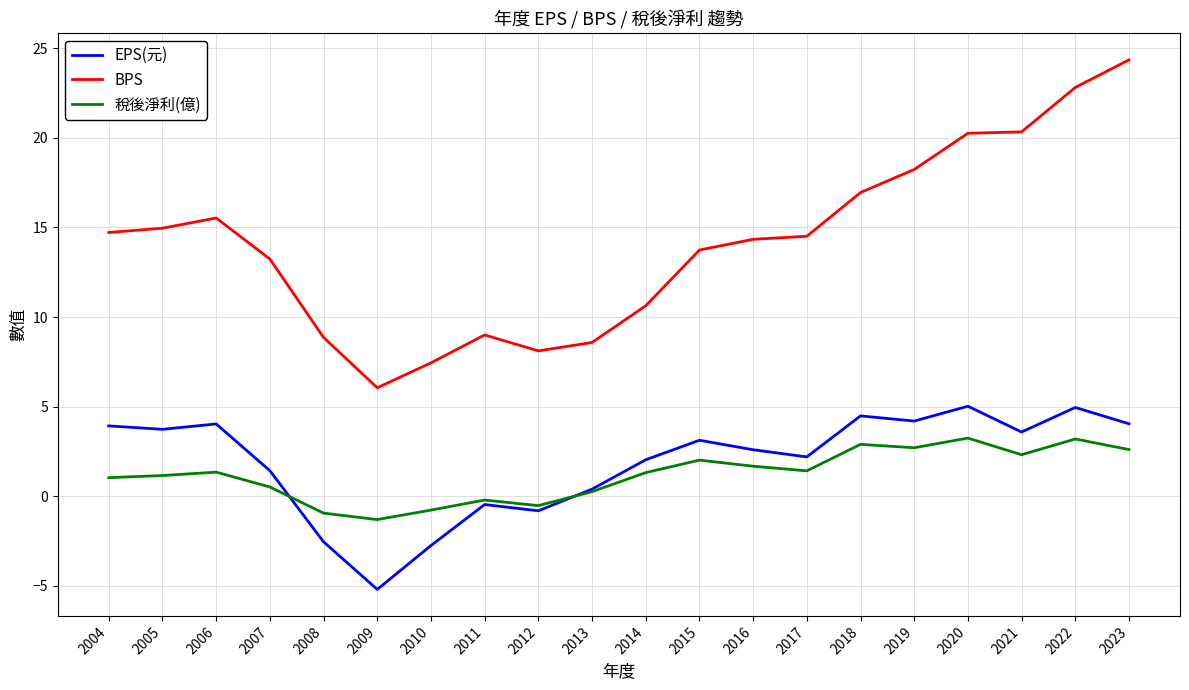

The value of EPS(元) at 2018 is 7.2. True or false?

False